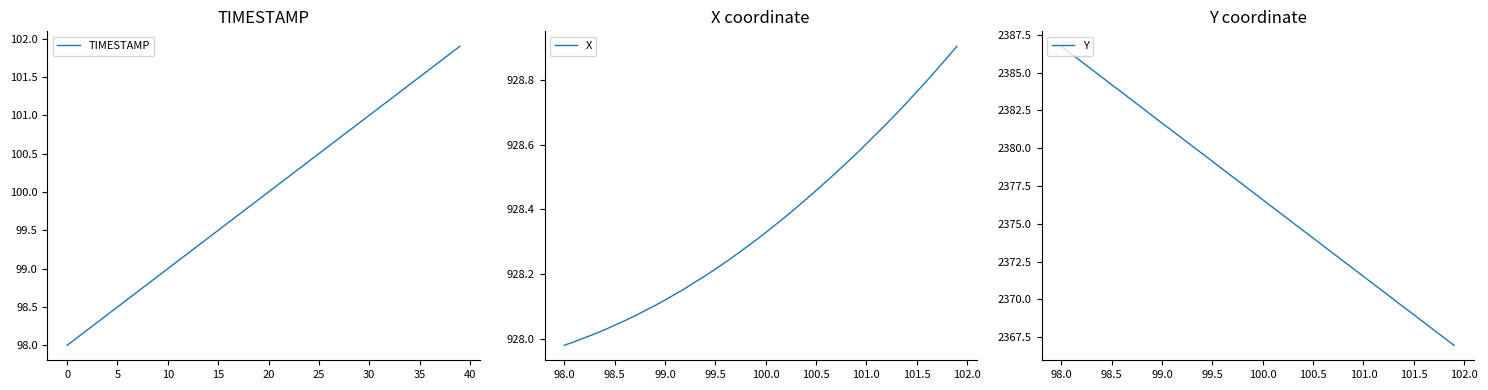

Rank the series by their average value, from lowest to highest.

TIMESTAMP, X, Y